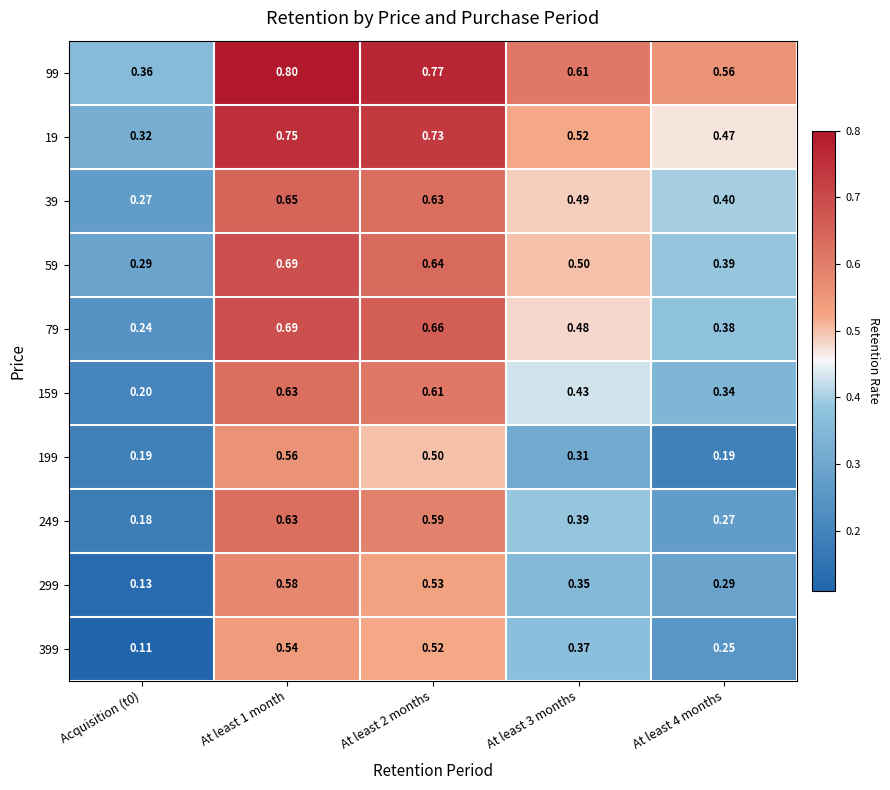

How many data points does each series have?

5